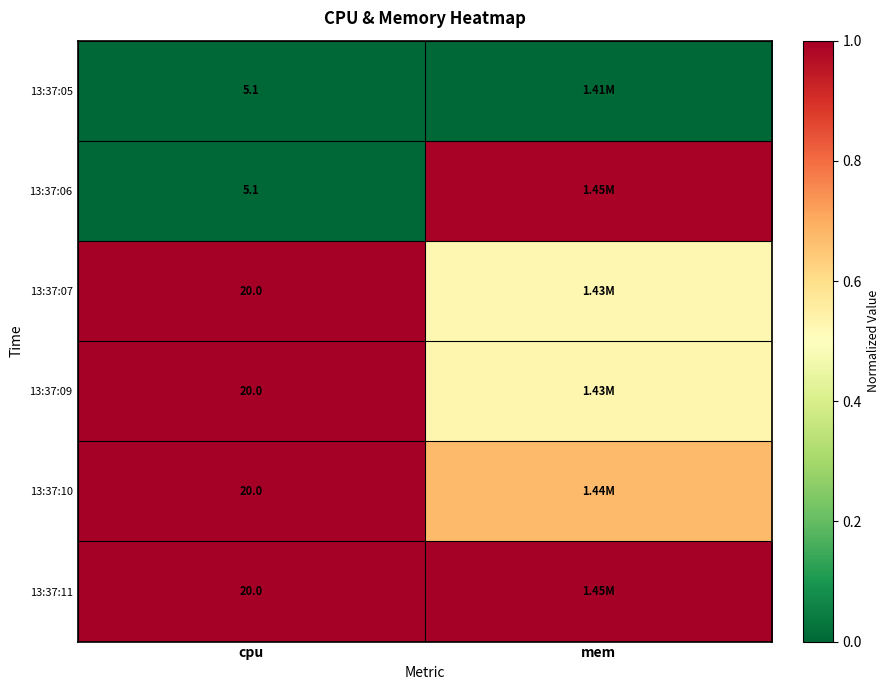

Which series changed the most between cpu and mem?

13:37:06